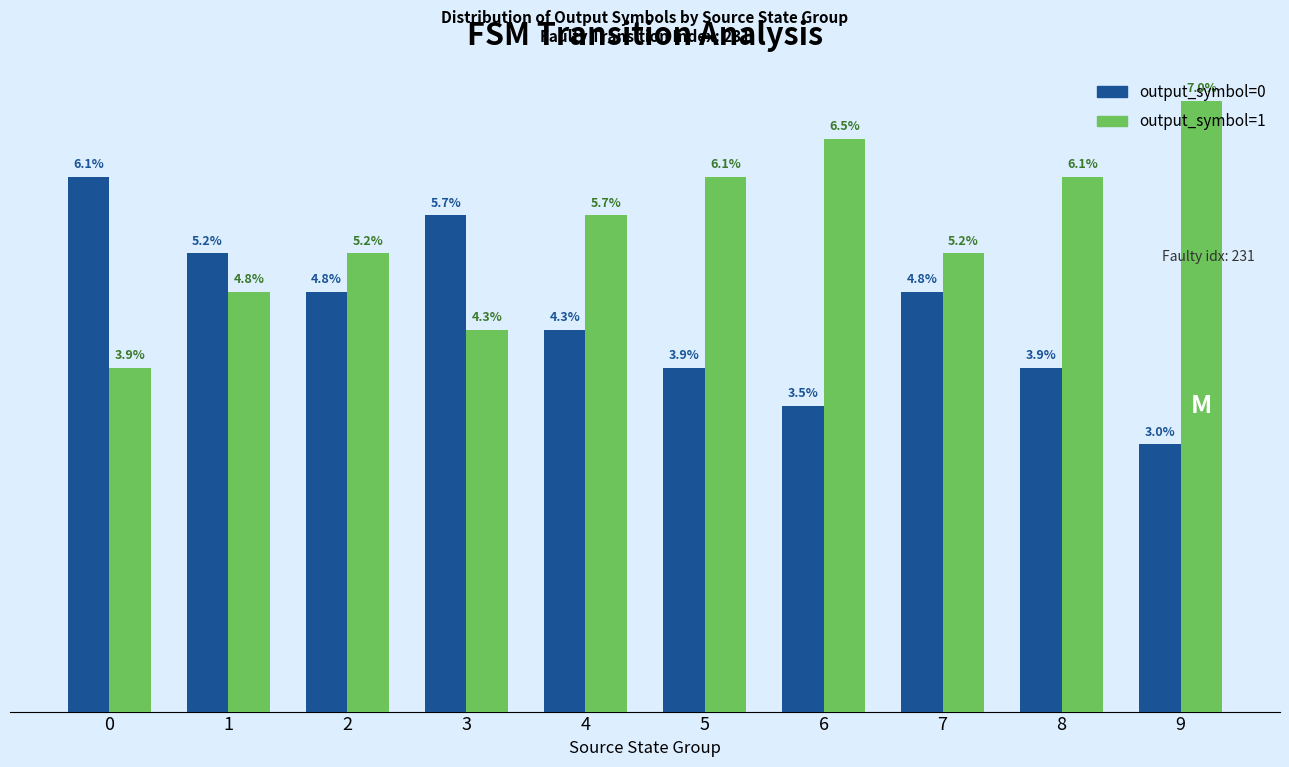

What are all the series names shown in the legend?

output_symbol=0, output_symbol=1